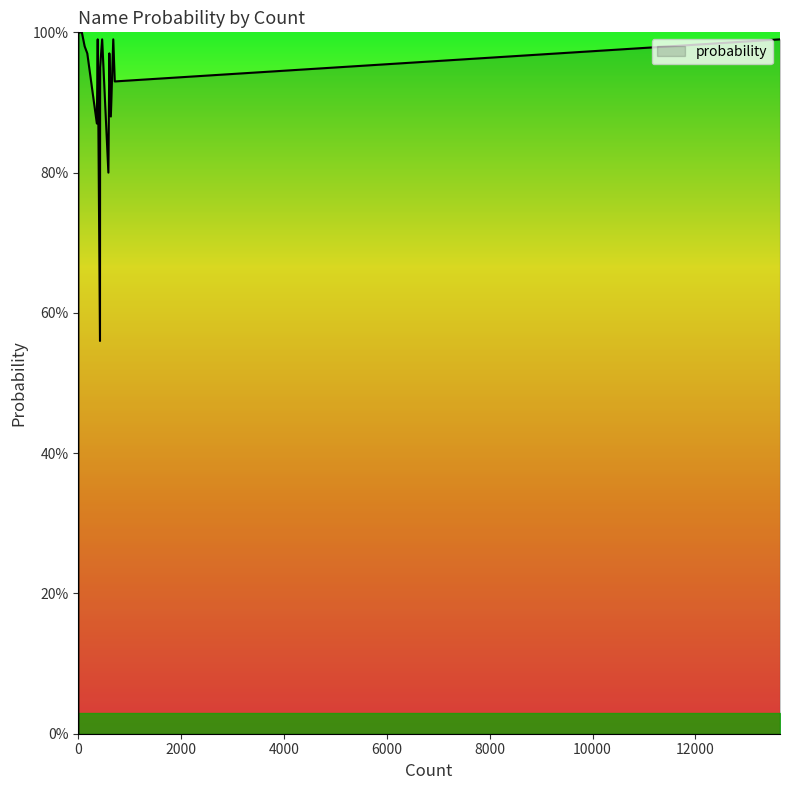

How many lines are shown in the chart?

1